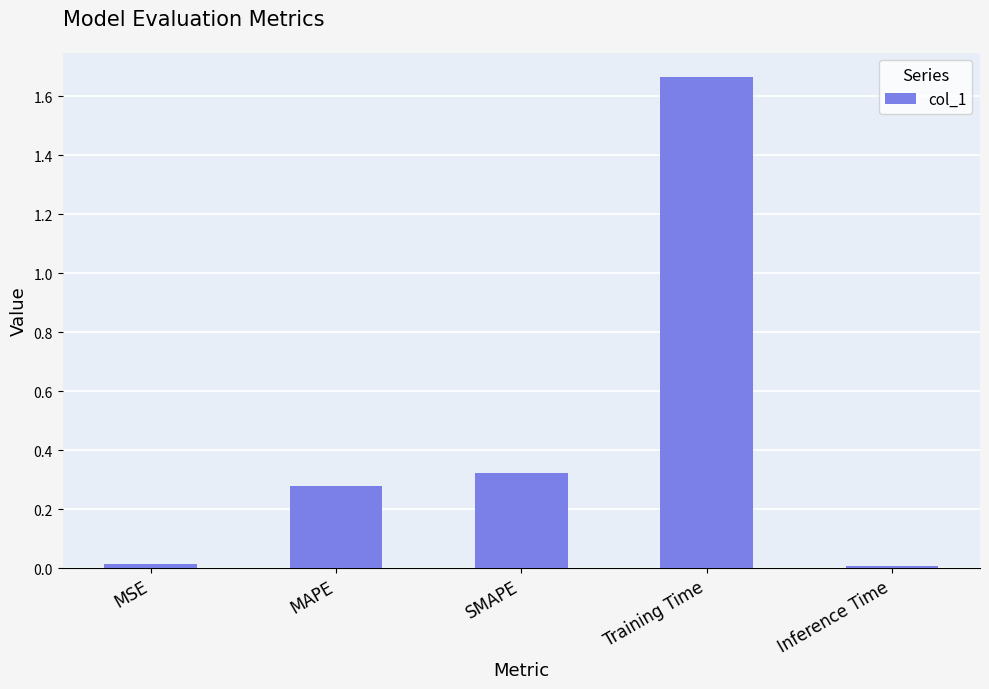

What is the difference between the values at Training Time and SMAPE?

1.3